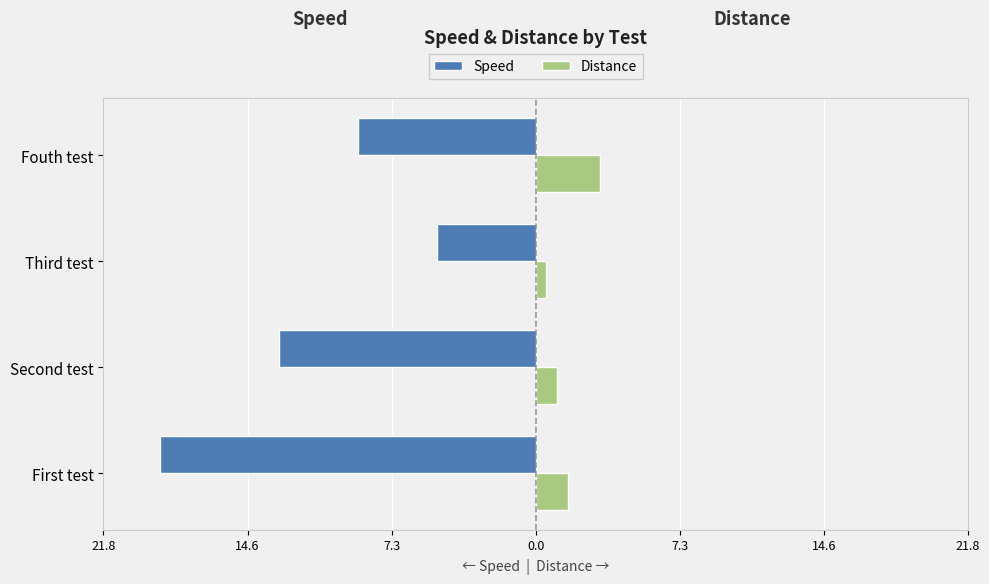

What are all the series names shown in the legend?

Speed, Distance